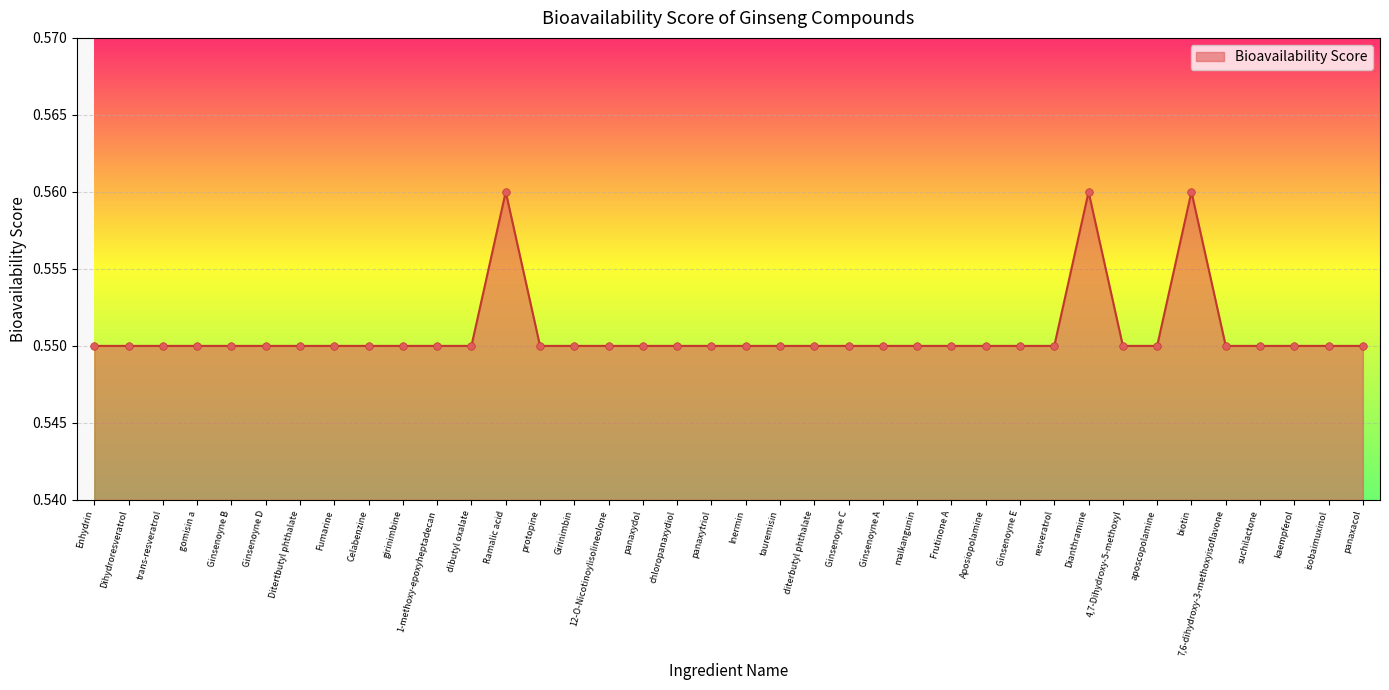

The chart shows a value of 0.7 at protopine. True or false?

False